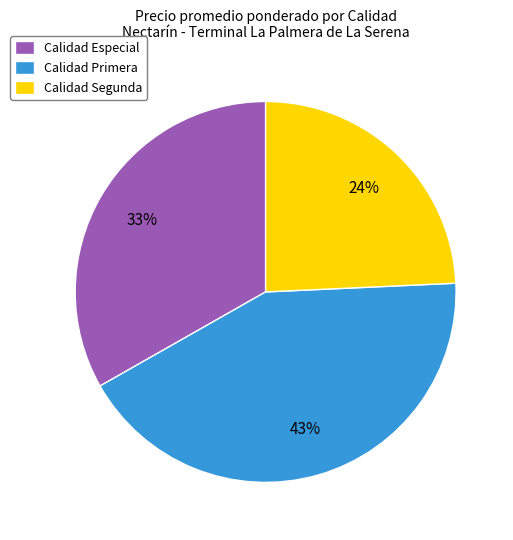

Combined, do Calidad Especial and Calidad Primera account for over 50%?

Yes